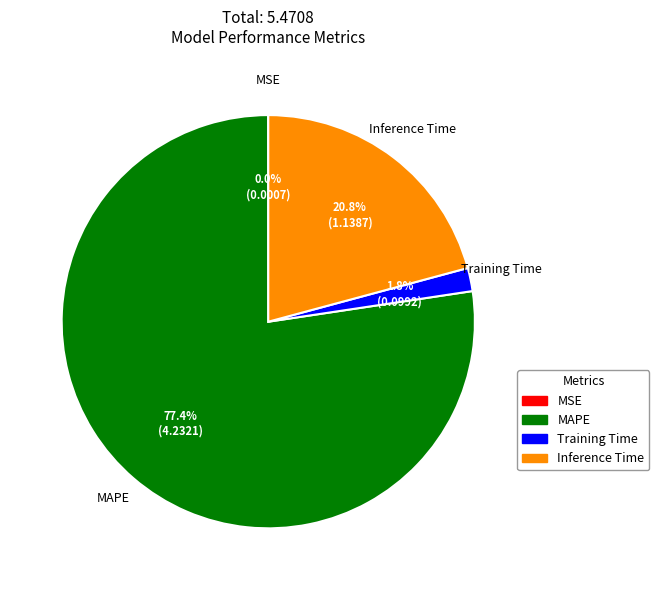

Combined, do MAPE and Training Time account for over 50%?

Yes